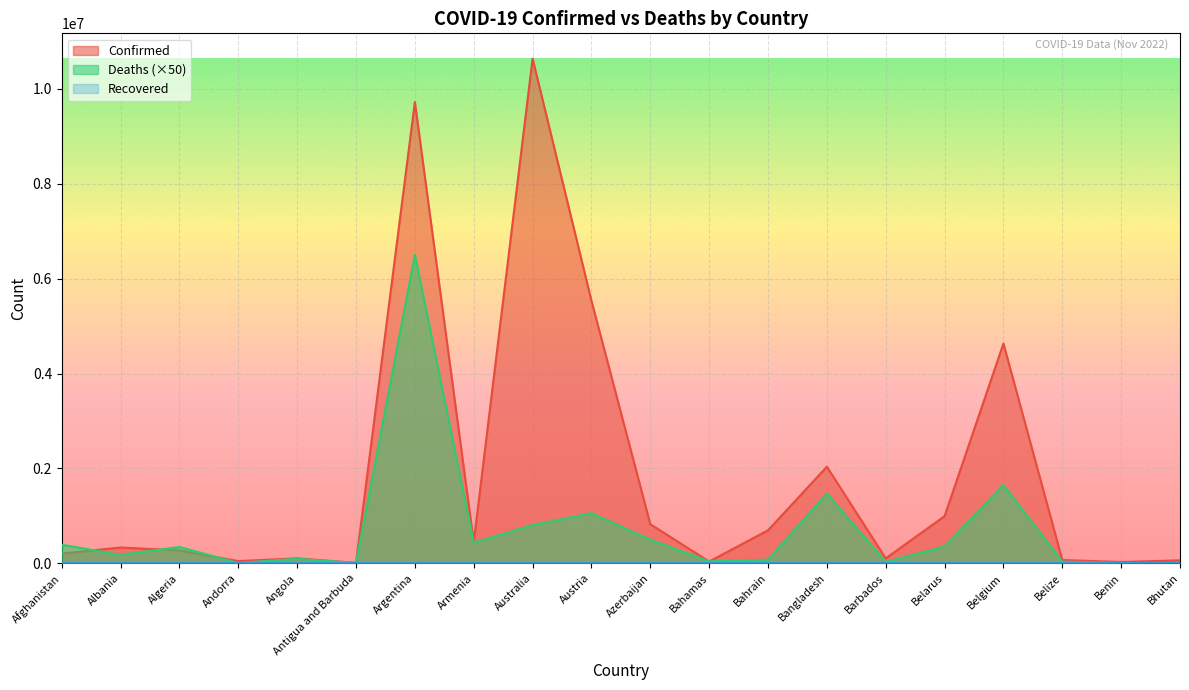

At Antigua and Barbuda, list the series in order from largest to smallest.

Confirmed, Deaths